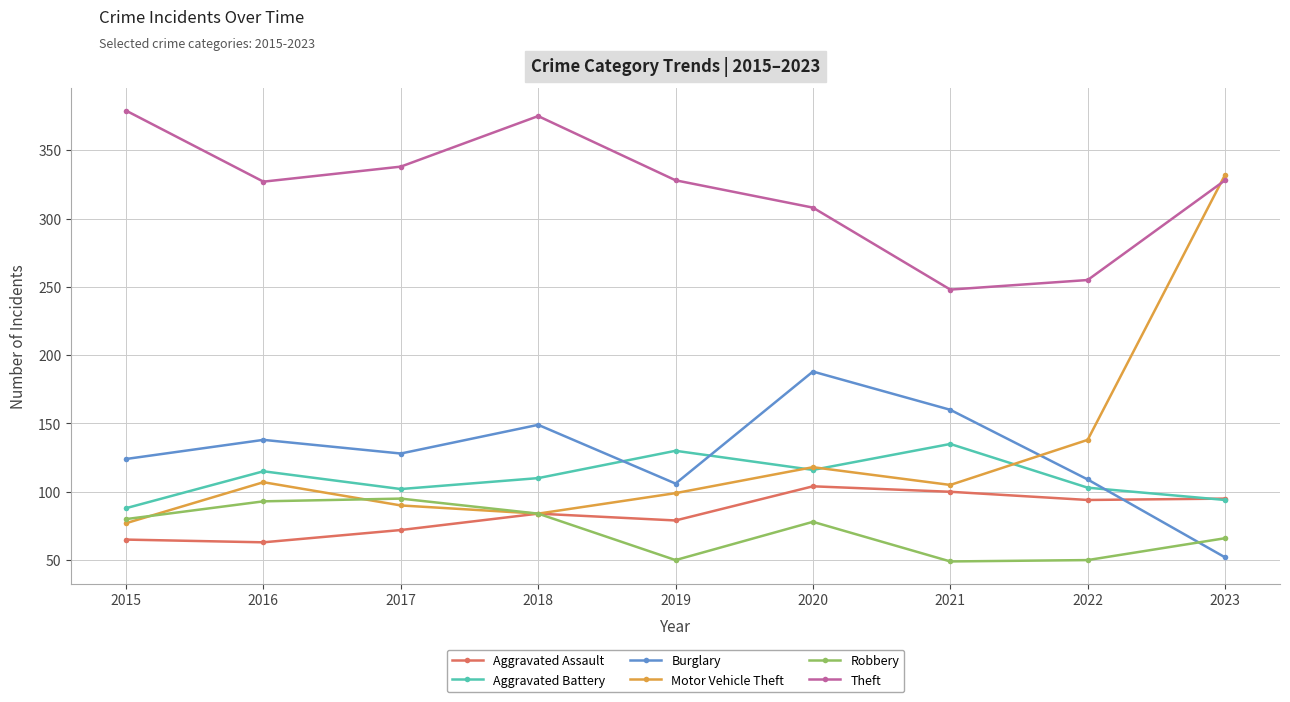

List the series in order of their peak value, highest first.

Theft, Motor Vehicle Theft, Burglary, Aggravated Battery, Aggravated Assault, Robbery